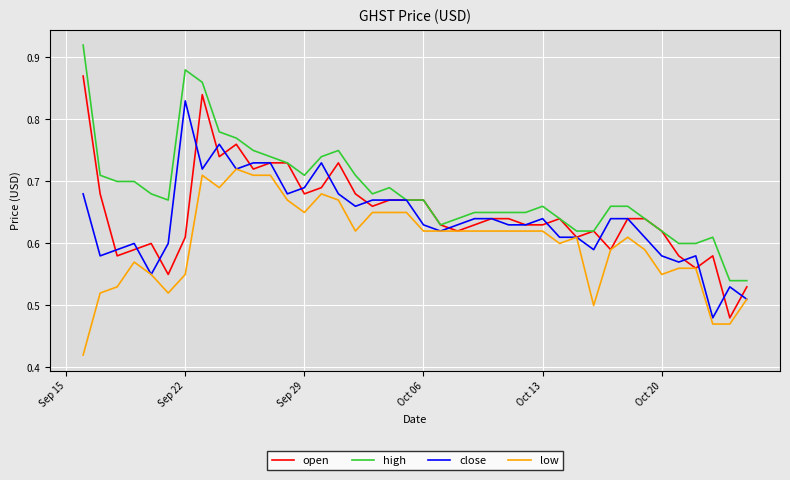

Count the number of categories in the chart.

40